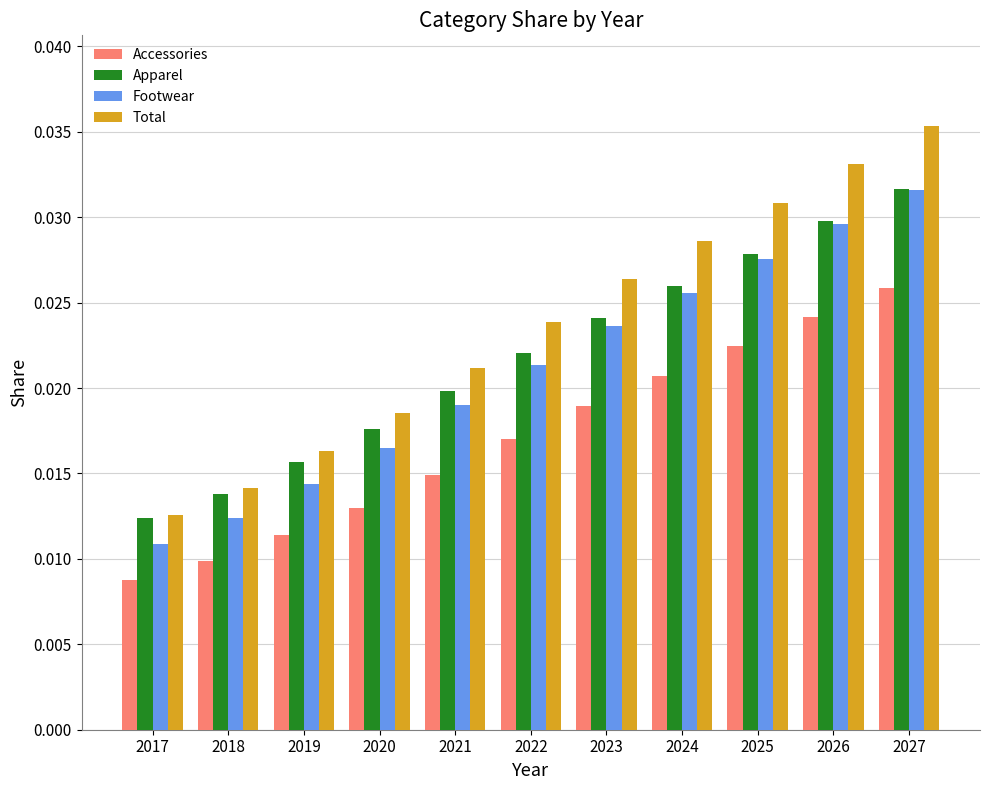

How many Footwear values are between 0 and 1?

11